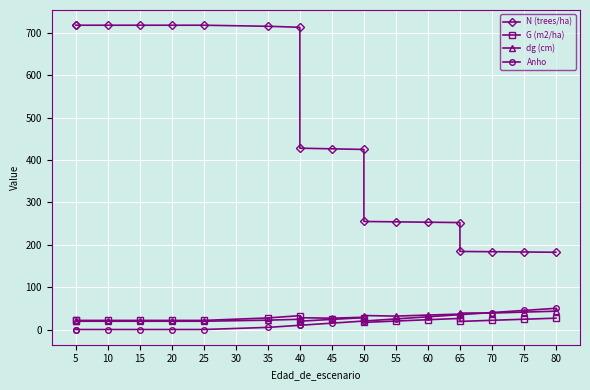

What are all the series names shown in the legend?

N (trees/ha), G (m2/ha), dg (cm), Anho